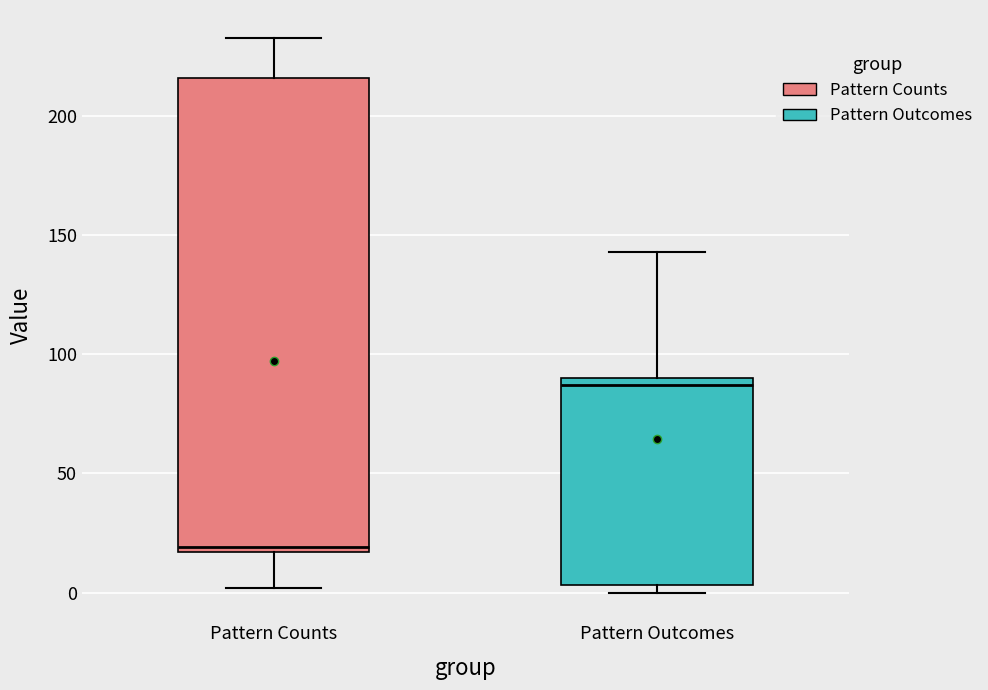

Comparing the boxes themselves (not the whiskers), which one is the tallest?

Pattern Counts